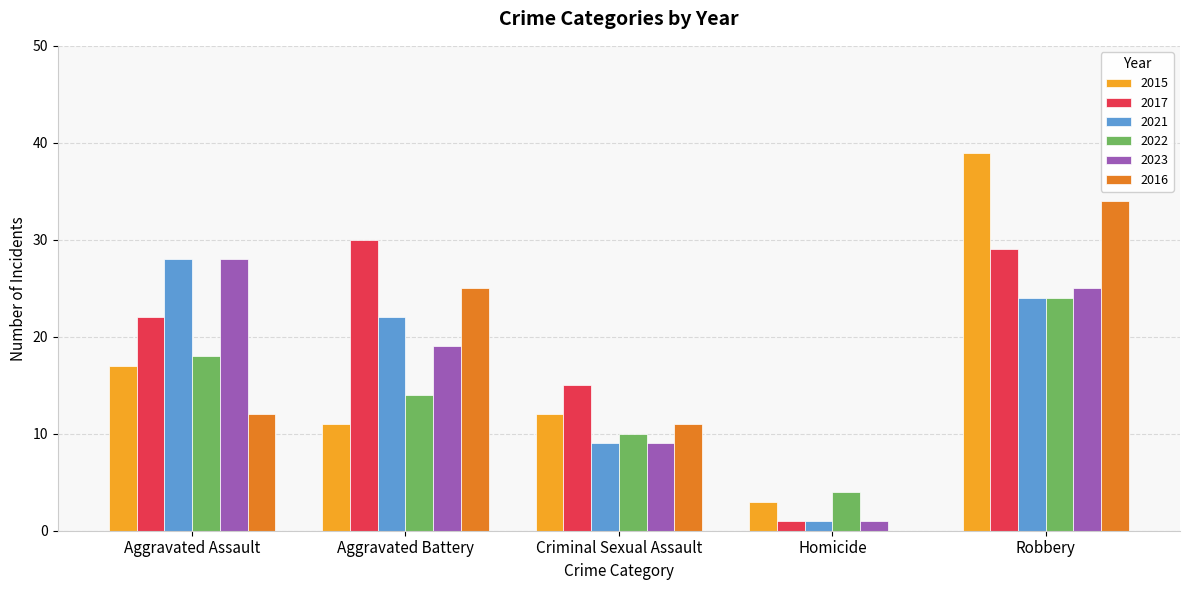

What is the maximum value shown in the chart?

39